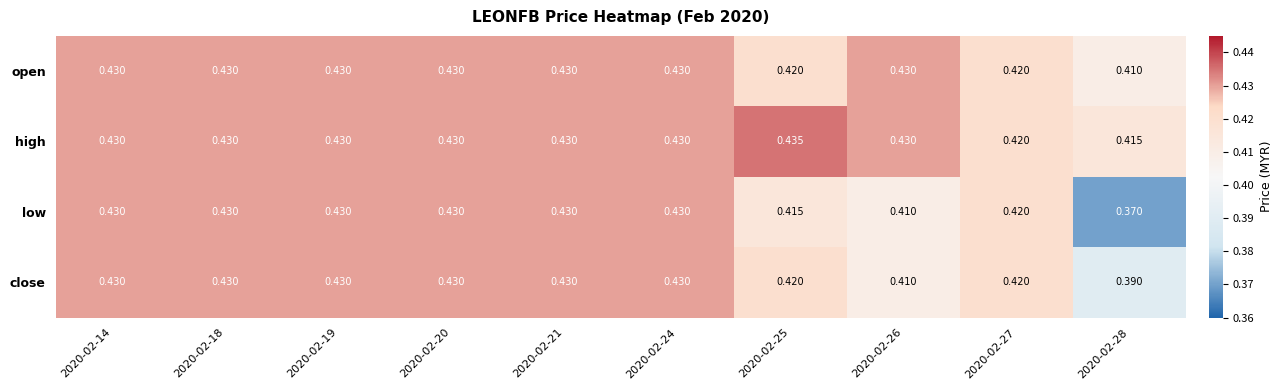

Which series has the largest total across all categories?

high